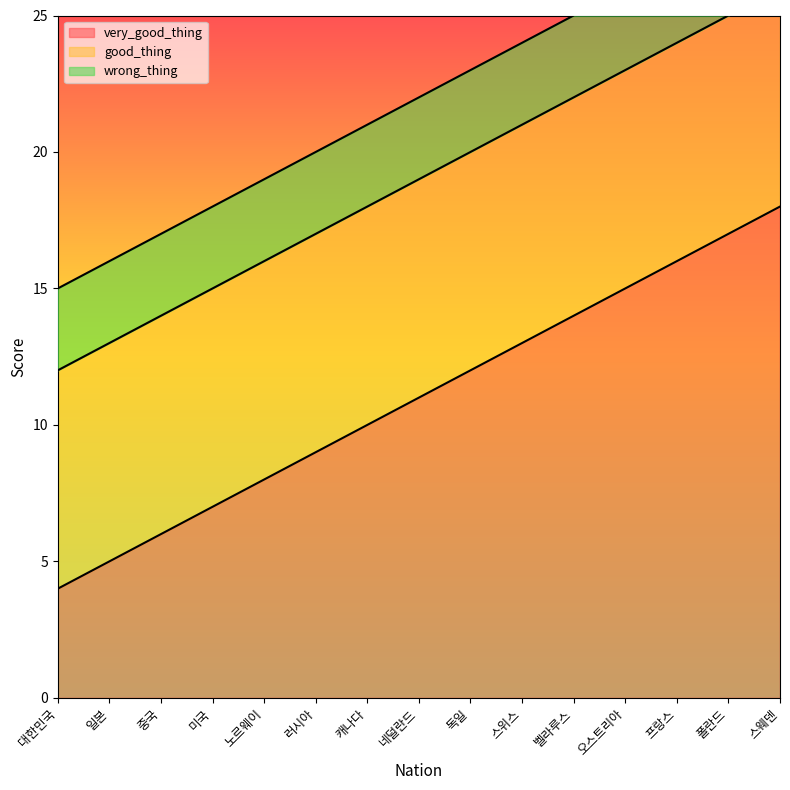

At which category is the sum across all series the highest?

스웨덴